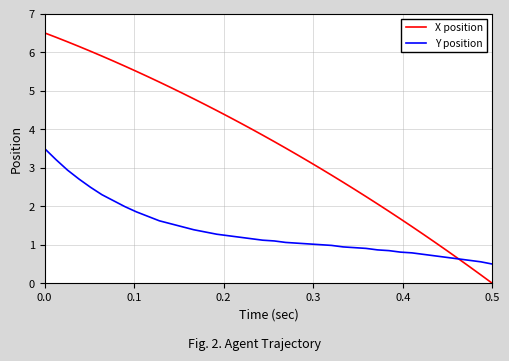

Which series has the largest total across all categories?

X position